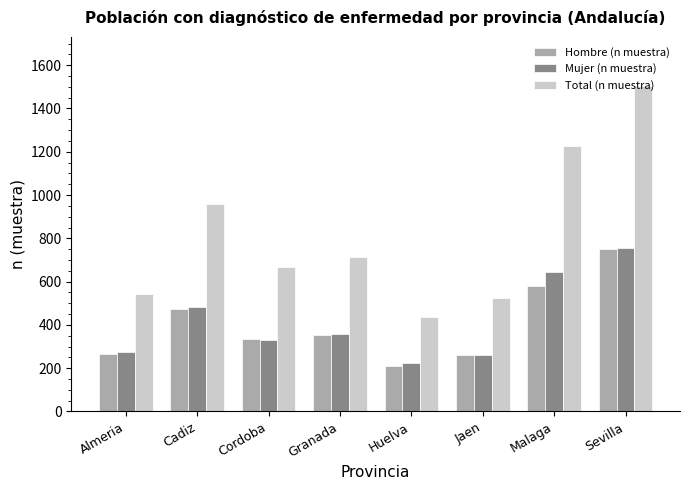

Are the bars grouped side by side (vs. stacked)?

Yes